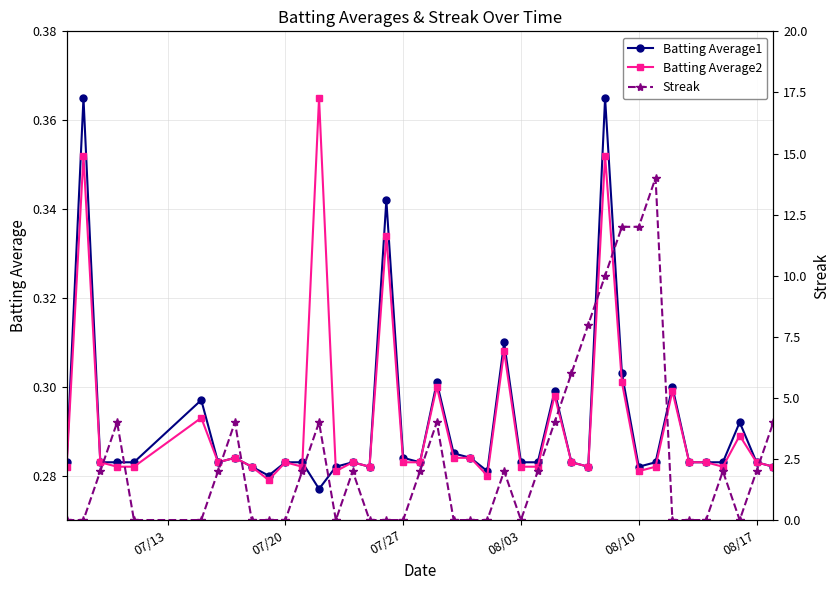

What are all the series names shown in the legend?

Batting Average1, Batting Average2, Streak